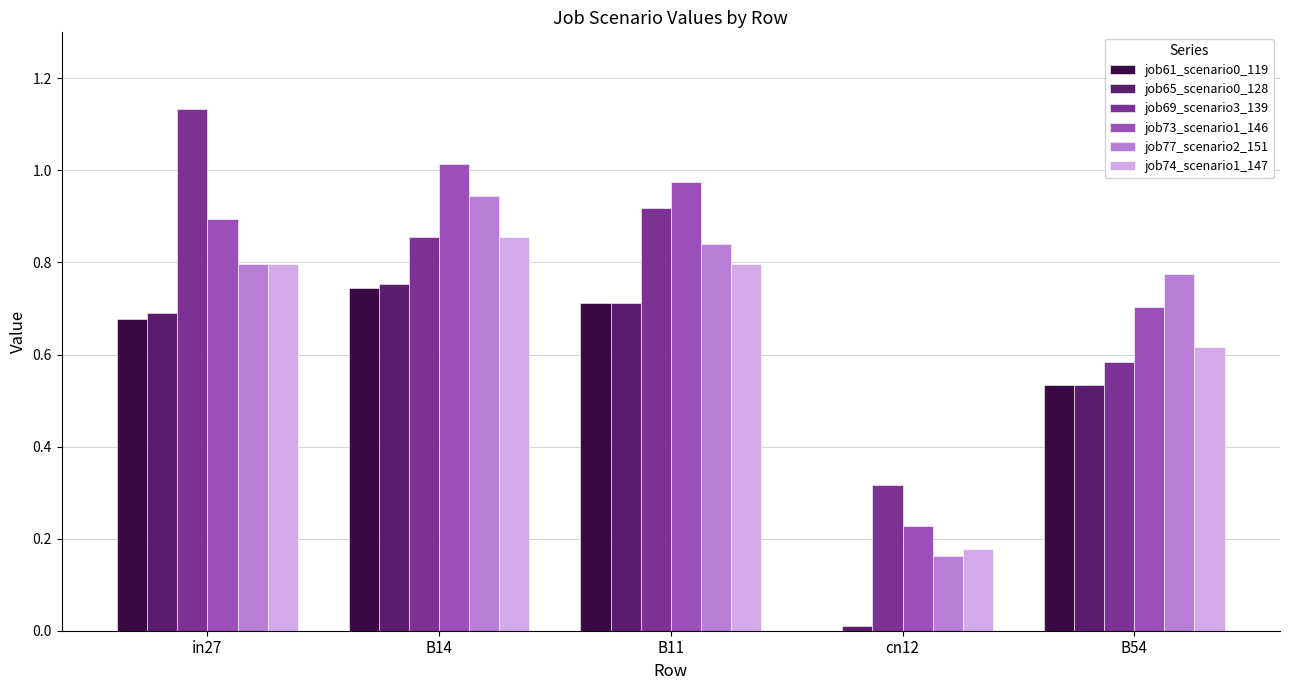

What is the total value across all series at B54?

3.7